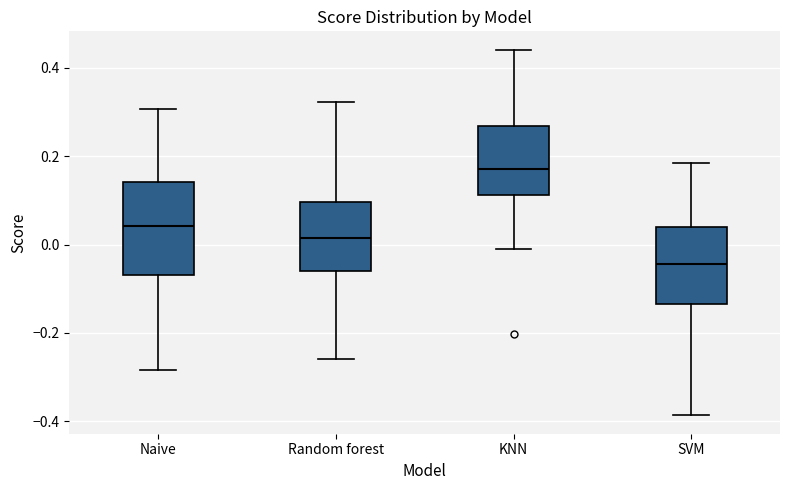

Reading left to right, read every box against the y-axis: the position of its median line, the range the box covers, and the ends of its whiskers. The values are not printed on the chart, so give them approximately, as read against the axis.

Naive: median 0.04, box -0.06 to 0.14, whiskers -0.28 to 0.30
Random forest: median 0.02, box -0.06 to 0.10, whiskers -0.26 to 0.32
KNN: median 0.16, box 0.12 to 0.26, whiskers 0.00 to 0.44
SVM: median -0.04, box -0.14 to 0.04, whiskers -0.38 to 0.18